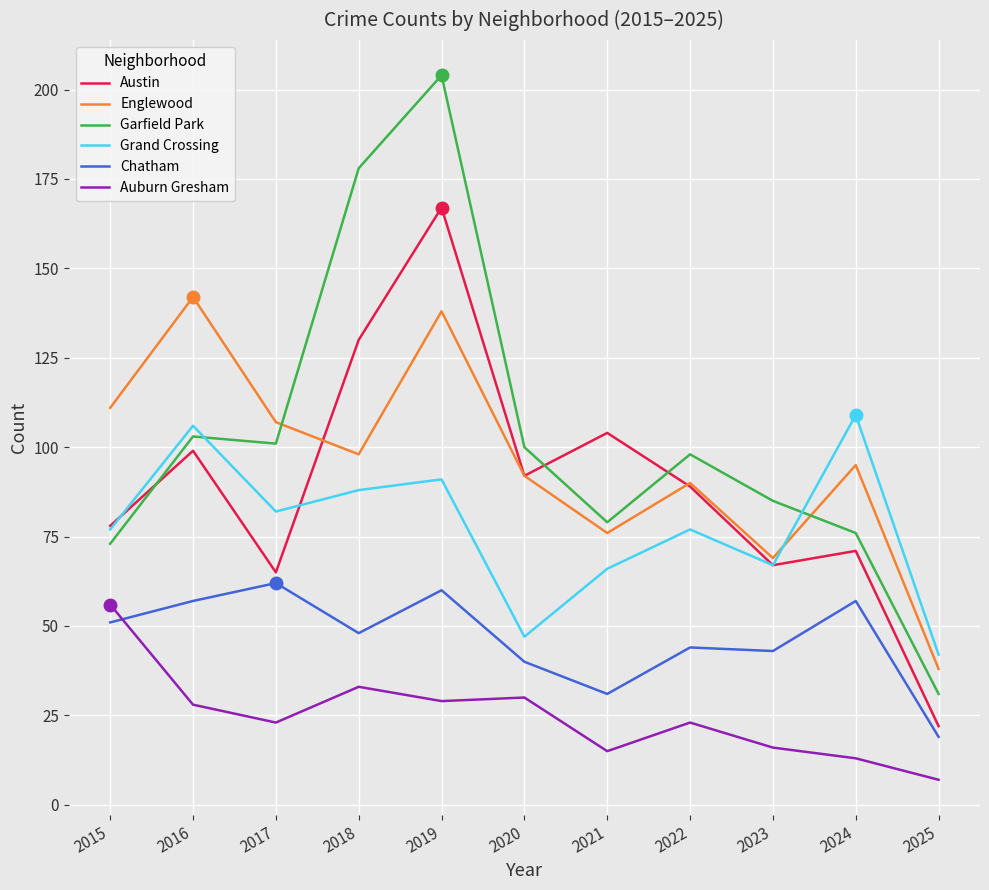

Is it true that Englewood equals 106 at 2021?

False